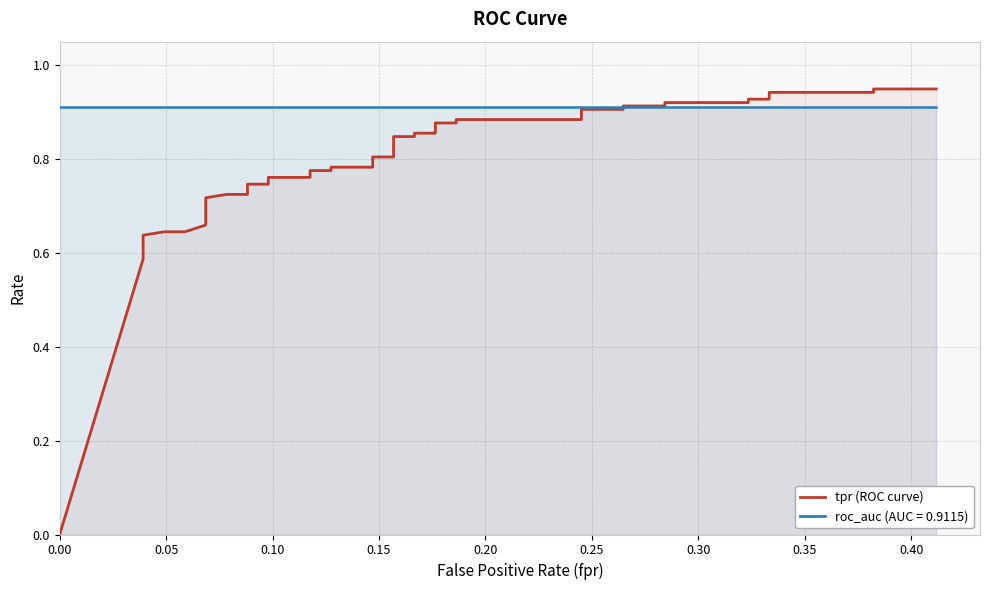

What is the average value?

0.8